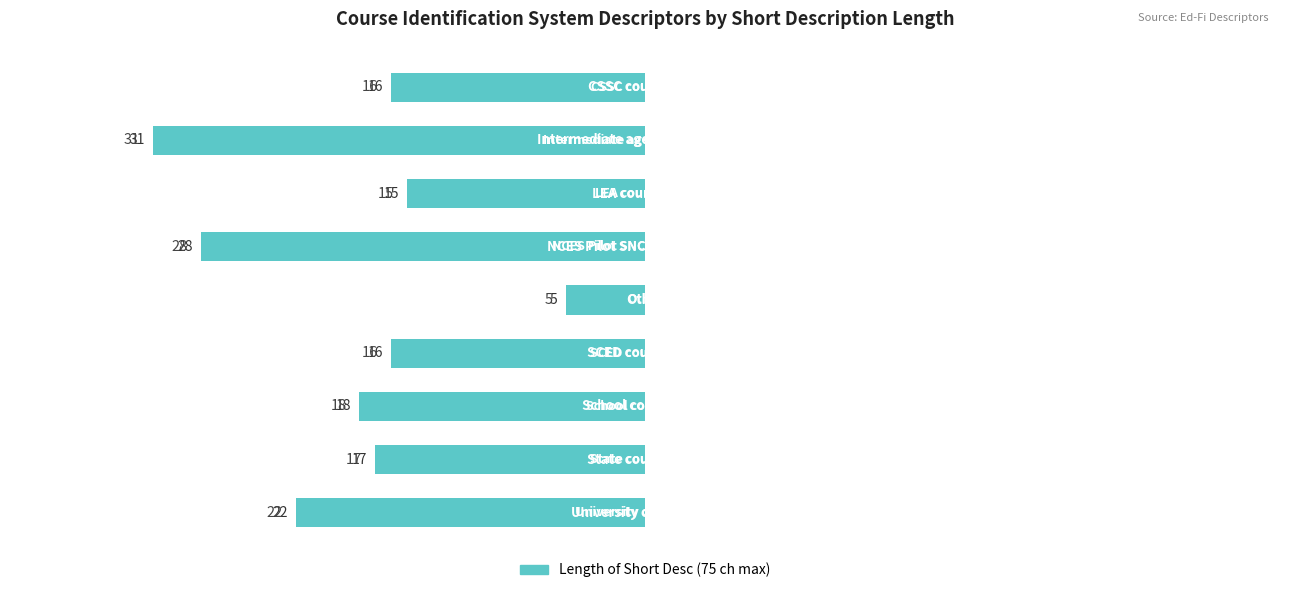

Rank the categories by value from lowest to highest.

4, 2, 0, 5, 7, 6, 8, 3, 1